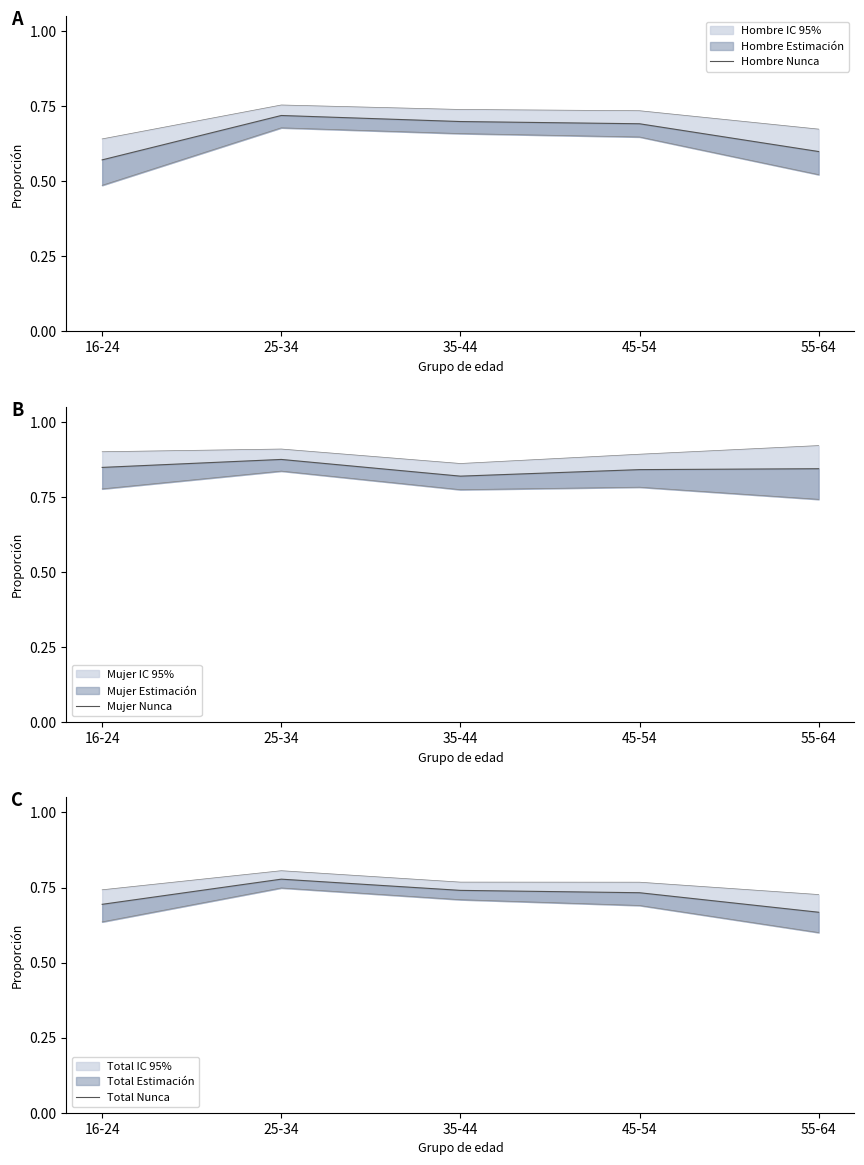

How many interior local peaks does the Mujer Nunca series have?

1